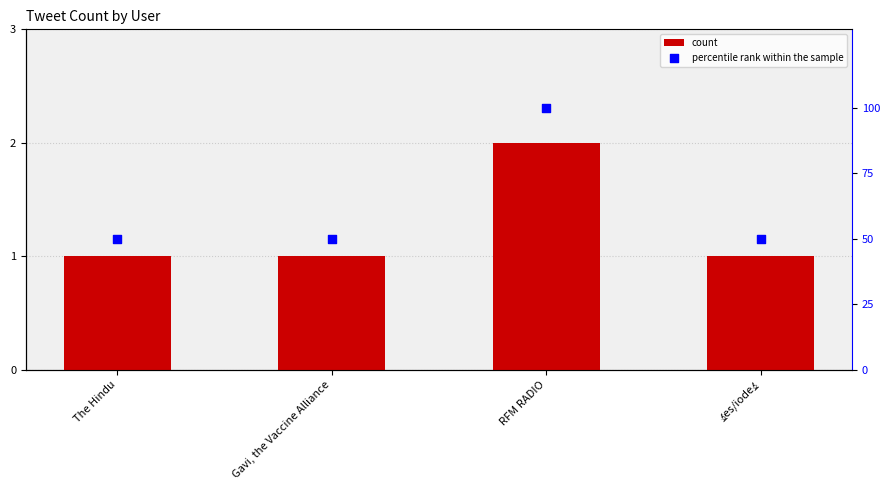

Is the value of percentile rank within the sample at RFM RADIO greater than the value of count at 🔬es/iode🔬?

Yes